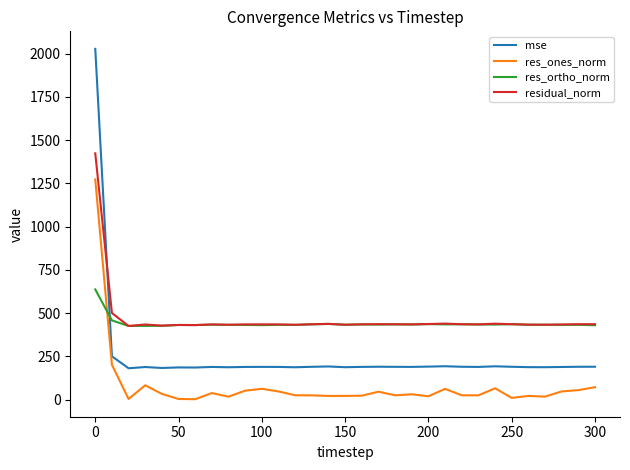

What is the maximum value shown in the chart?

2028.0